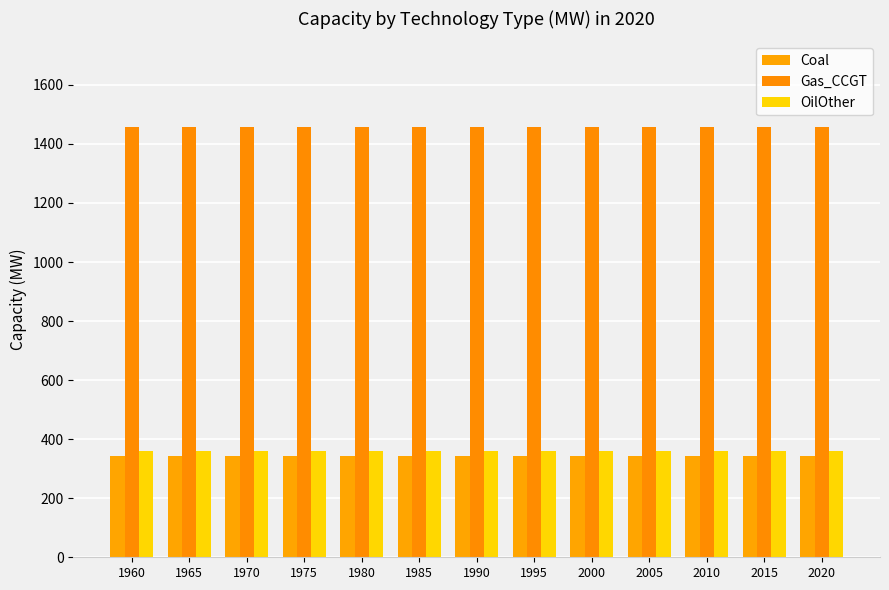

Is the value of Gas_CCGT at 2020 greater than the value of Coal at 2015?

Yes